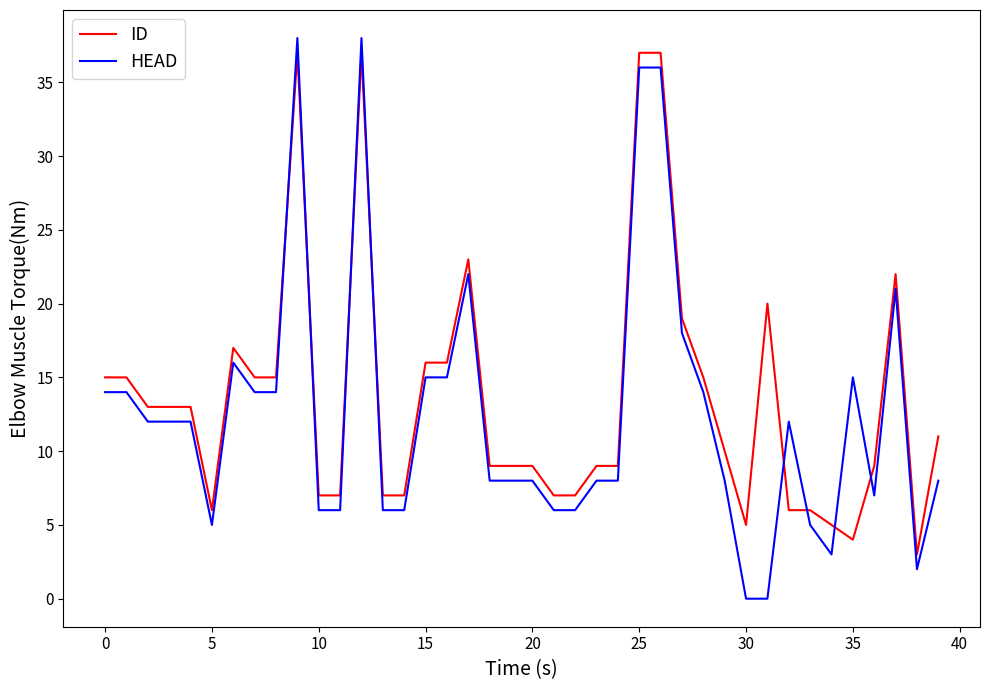

What is the difference between the maximum and minimum values in the ID series?

34